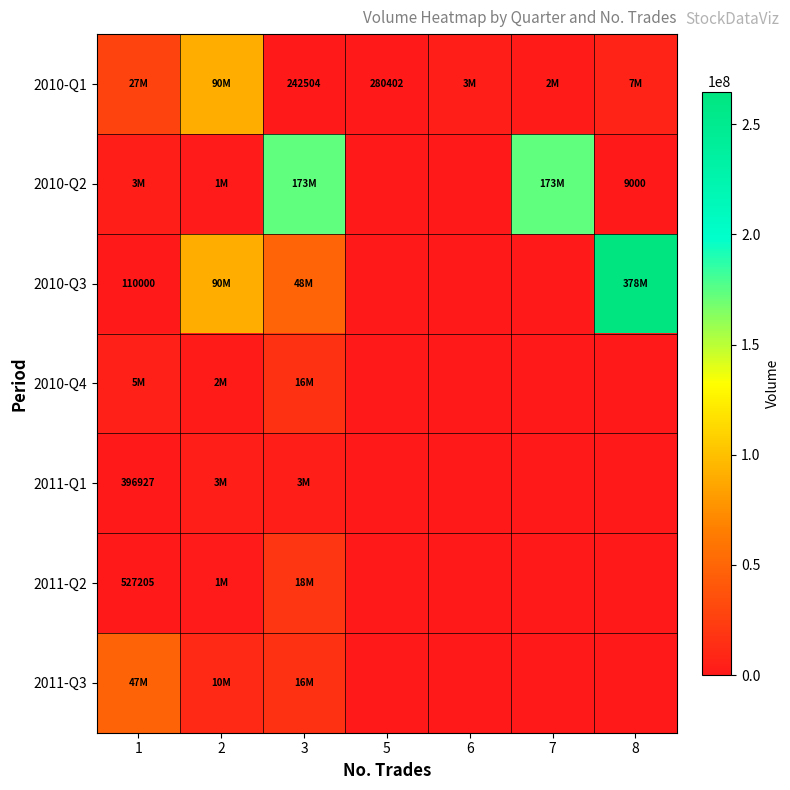

The 2010-Q1 series shows 280402 at 5. True or false?

True